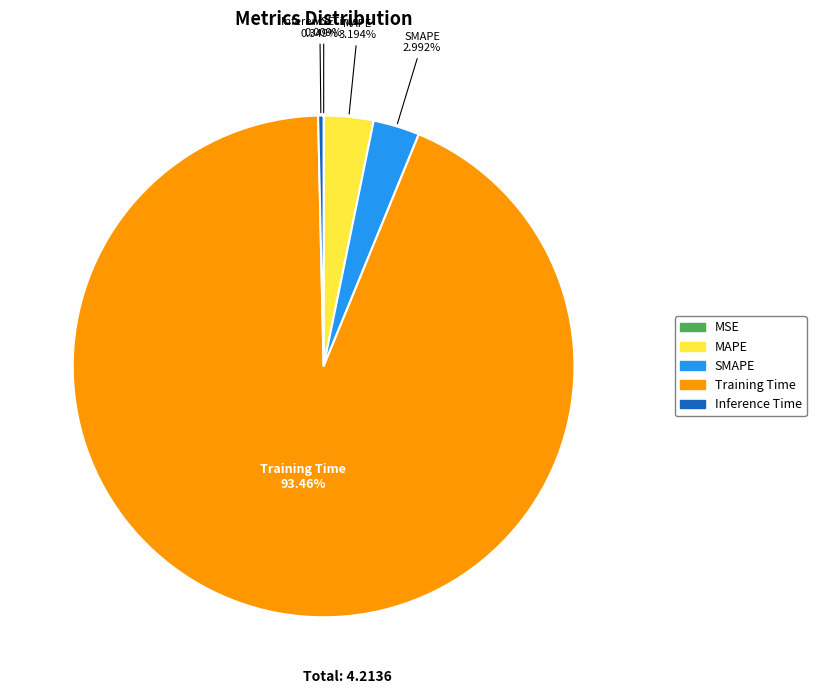

Which has a higher value, Training Time or Inference Time?

Training Time